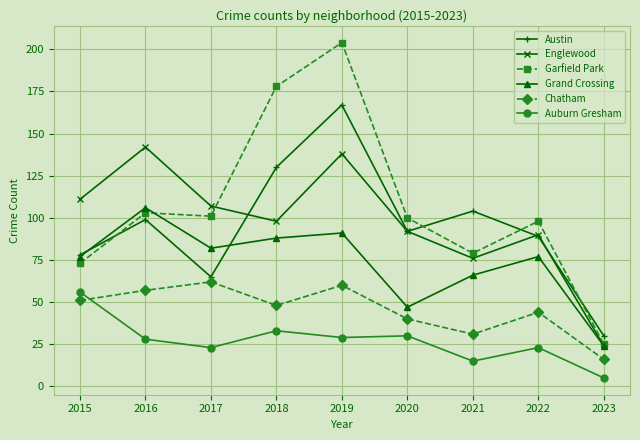

How many data points in Austin are less than 92?

4